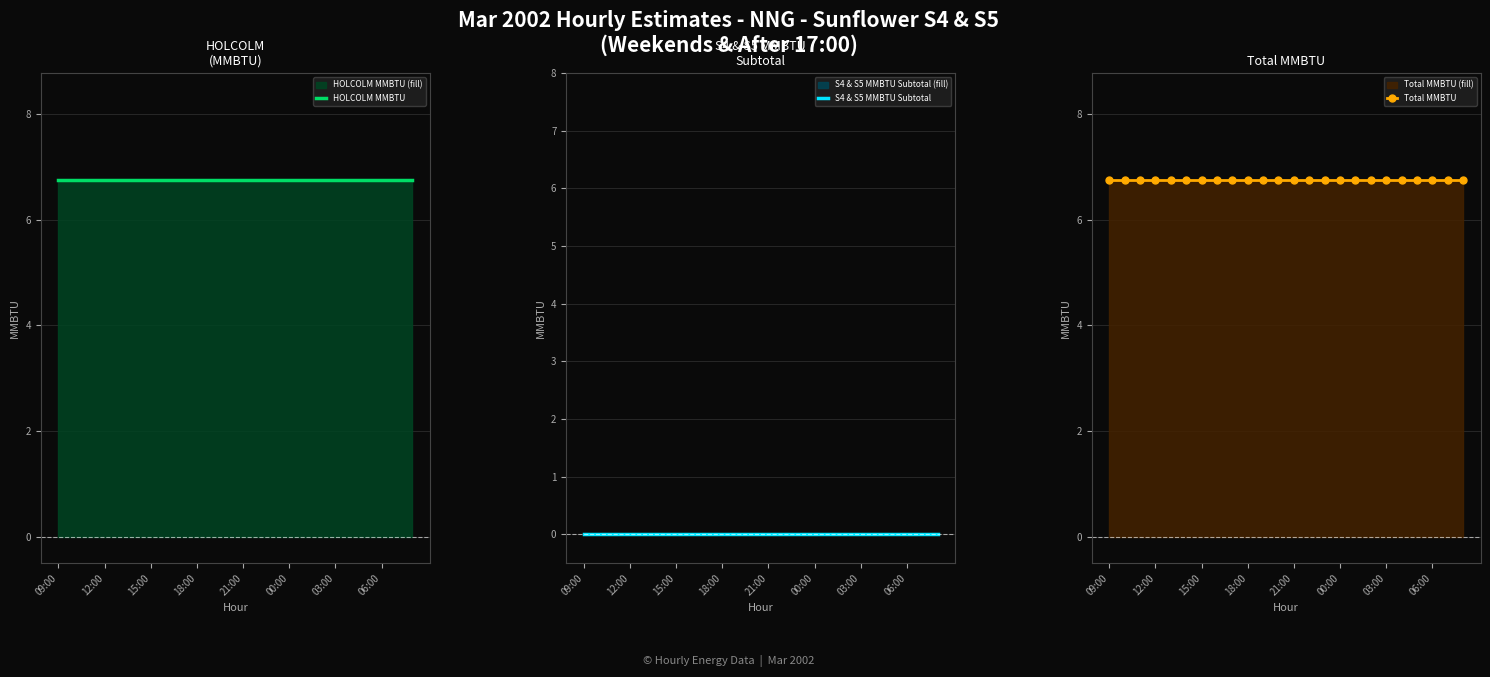

True or false: S4 & S5 MMBTU Subtotal and HOLCOLM MMBTU intersect in this chart.

False